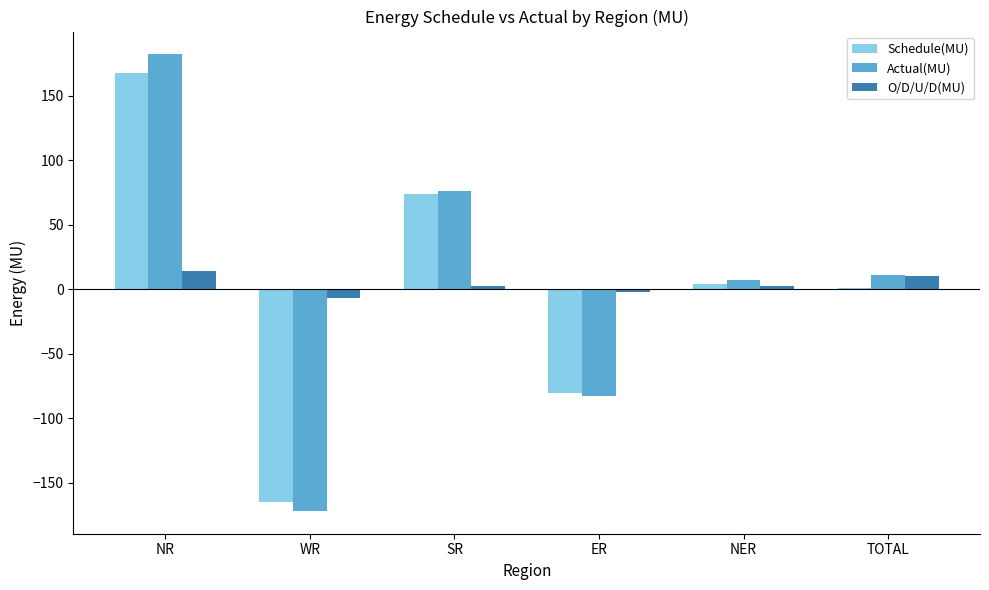

What is the total value across all series at TOTAL?

22.2